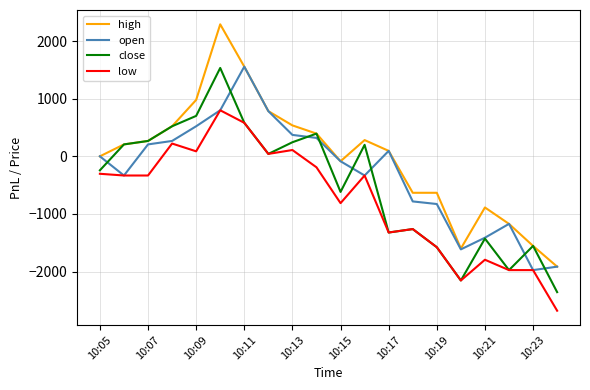

What is the sum of all high values?

-567.0